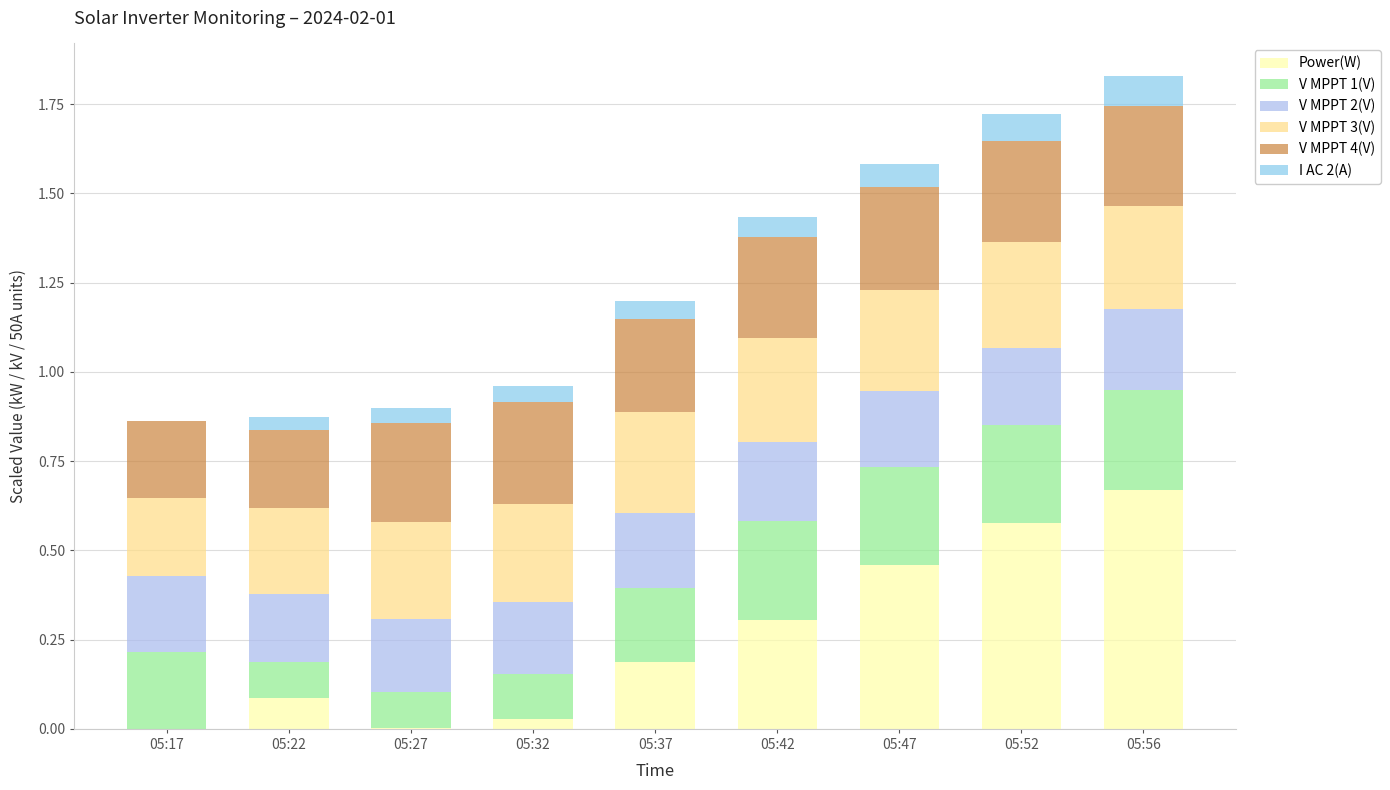

True or false: V MPPT 4(V) has a value of 0.2 at 05:32.

False